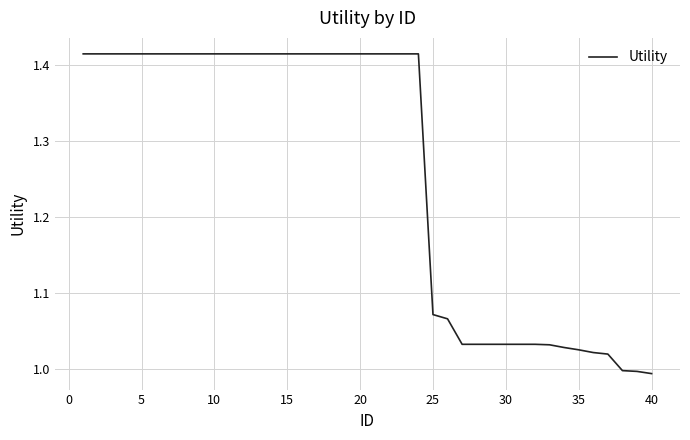

What is the difference between the maximum and minimum values?

0.4